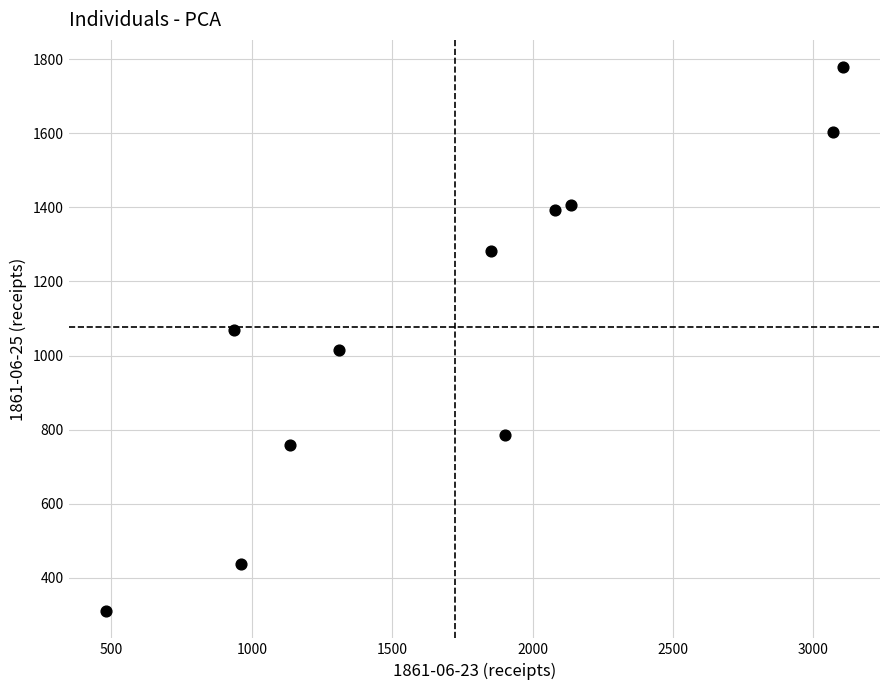

What is the range of X values (max minus min)?

2627.0